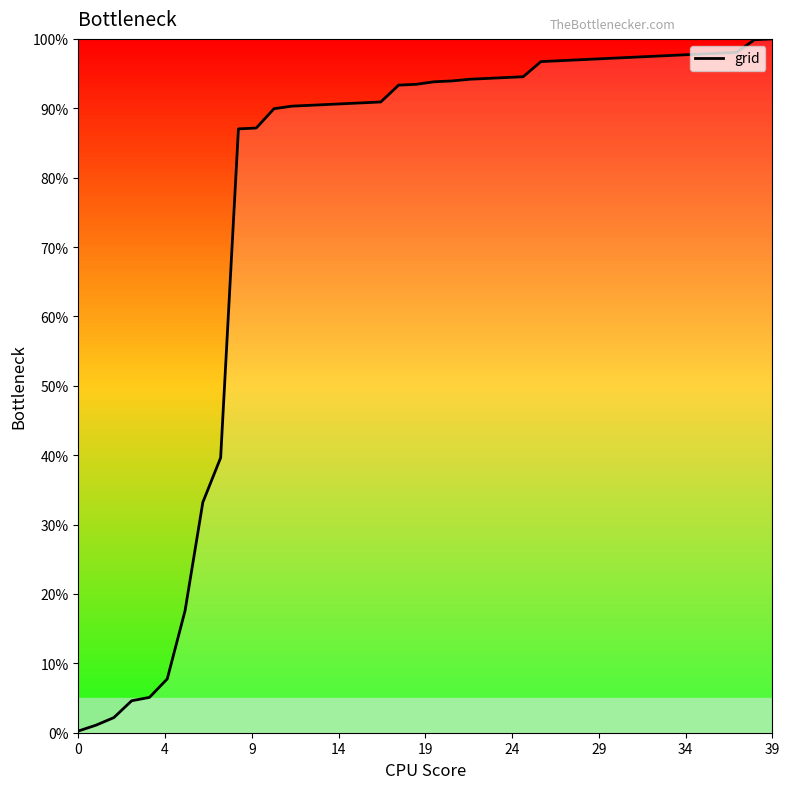

What is the greatest value displayed?

100.0